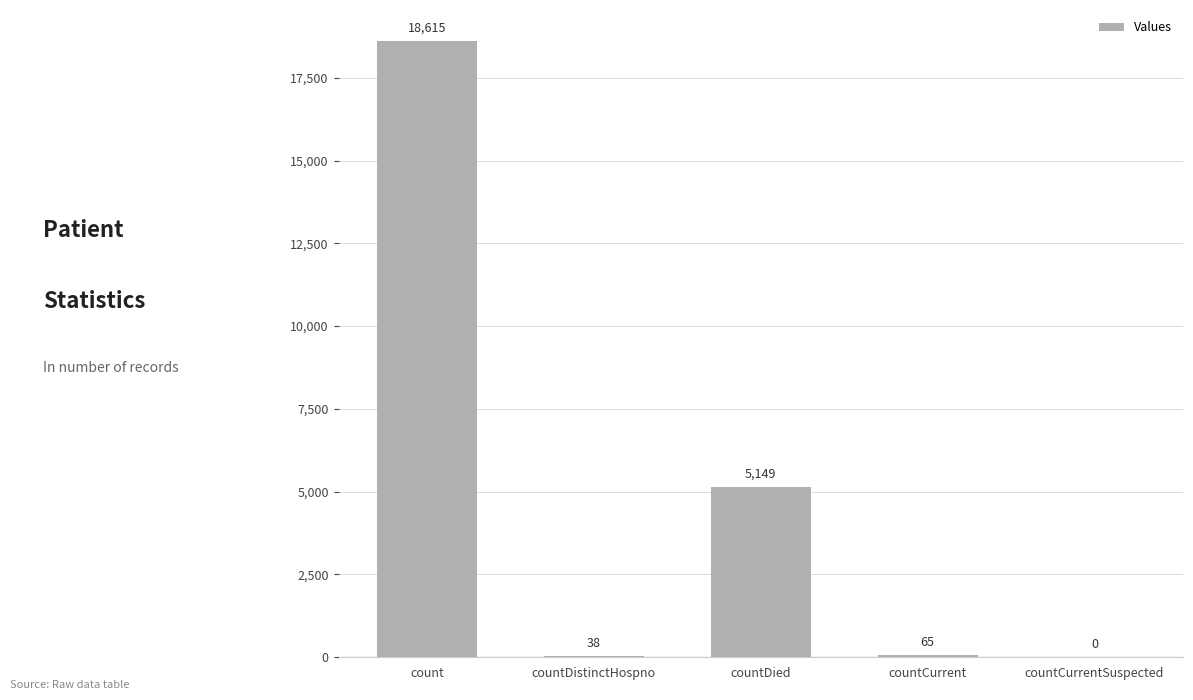

What is the change in value from count to countDistinctHospno?

-18577